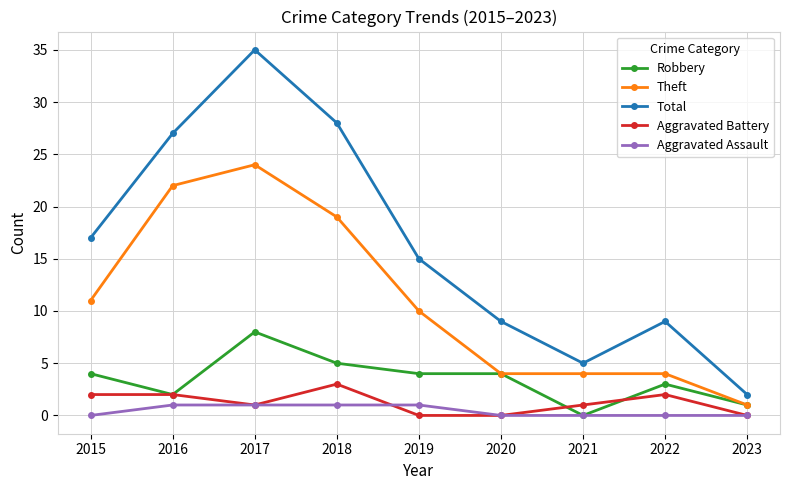

The Aggravated Battery series shows 2 at 2022. True or false?

True